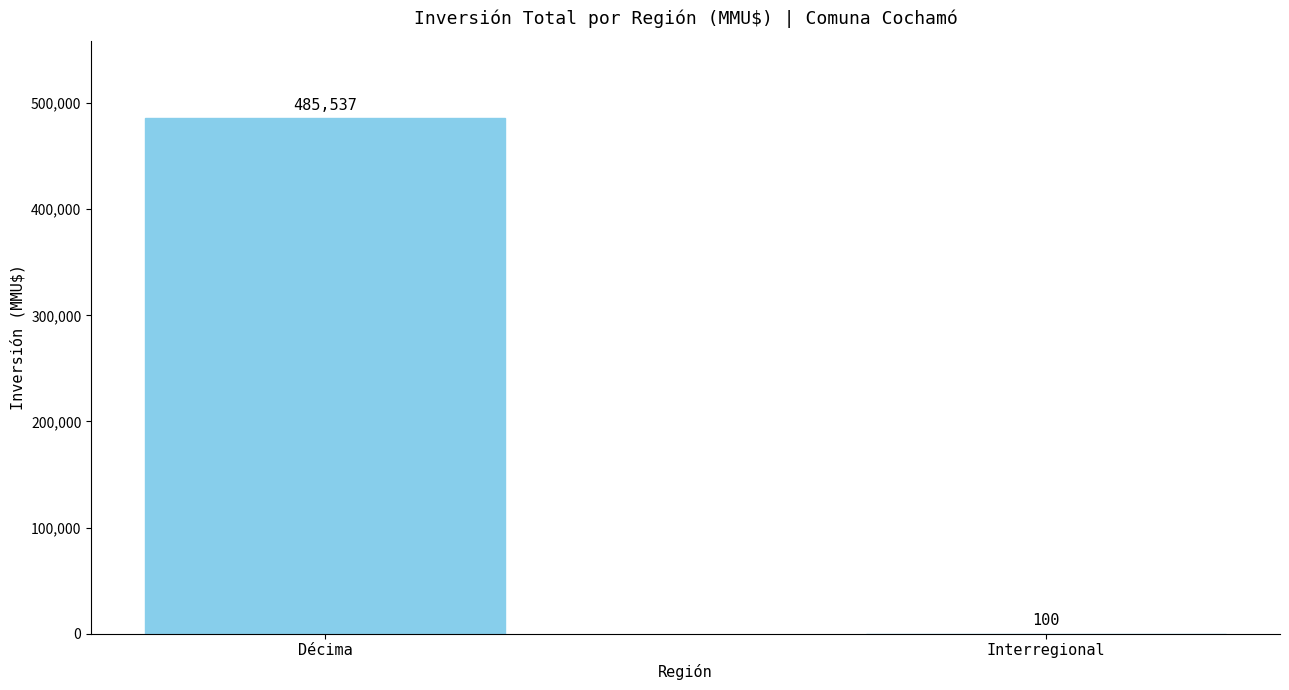

What is the sum of all values?

485637